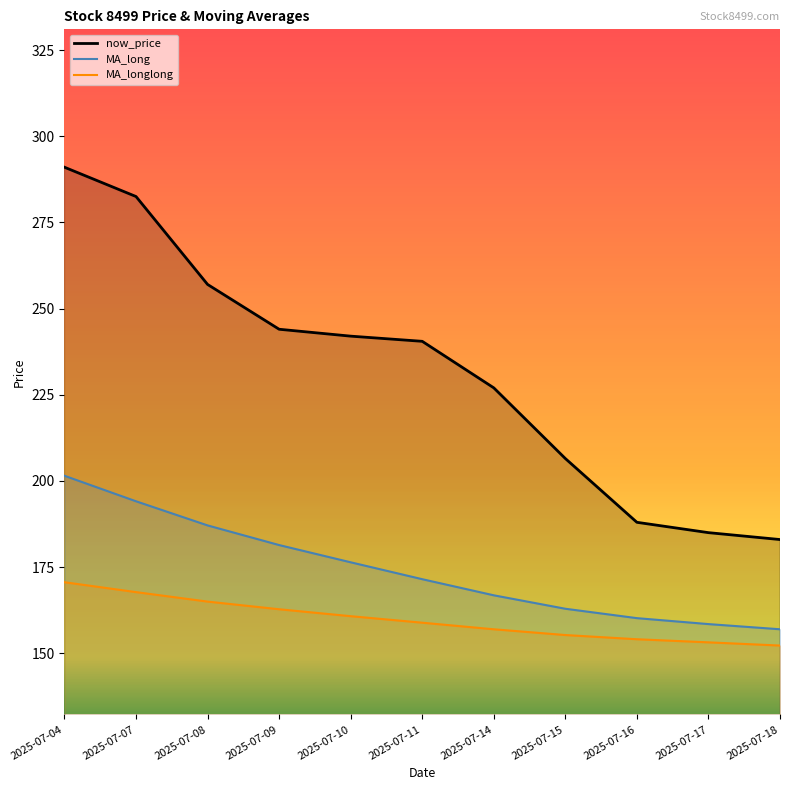

At which label does MA_longlong reach its minimum?

2025-07-18